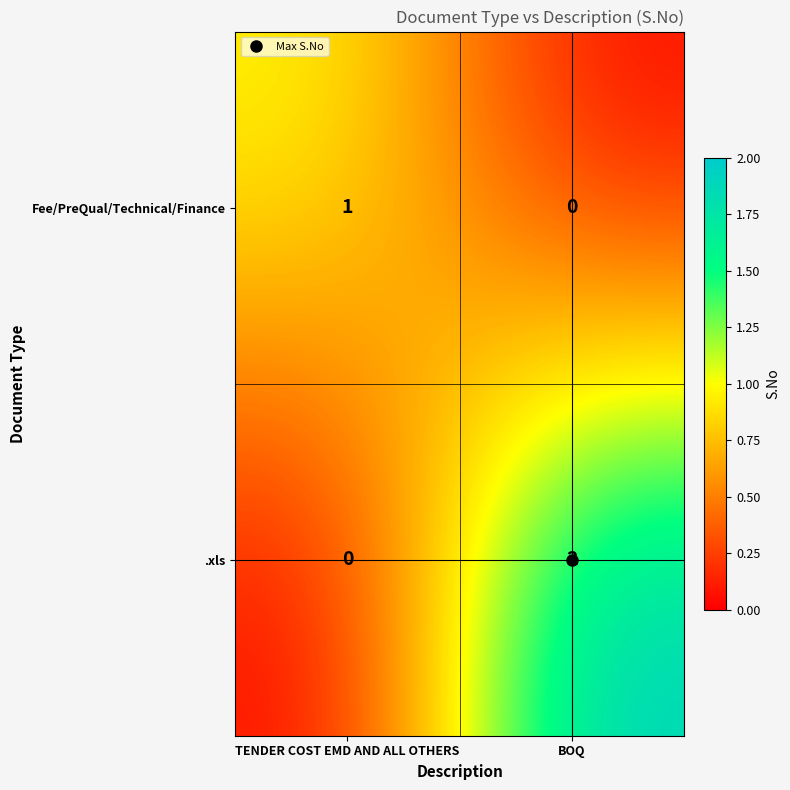

At which category is the sum across all series the highest?

BOQ